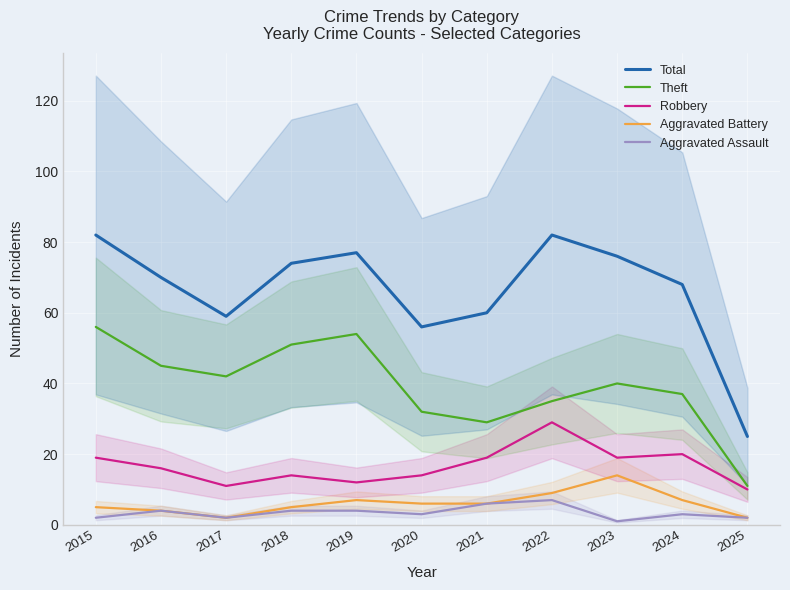

Reading right to left, extract all data points from this chart.

Total: 25	68	76	82	60	56	77	74	59	70	82
Theft: 11	37	40	35	29	32	54	51	42	45	56
Robbery: 10	20	19	29	19	14	12	14	11	16	19
Aggravated Battery: 2	7	14	9	6	6	7	5	2	4	5
Aggravated Assault: 2	3	1	7	6	3	4	4	2	4	2